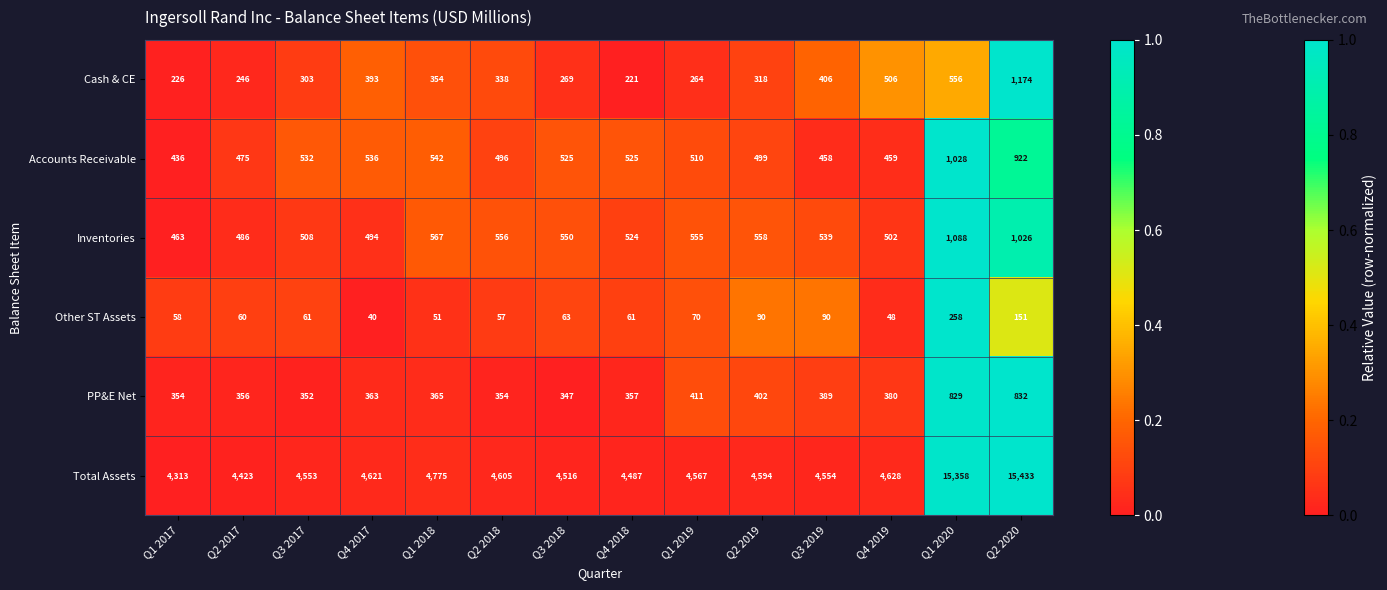

What is the approximate value of Total Assets at Q2 2017, to the nearest 100?

4400